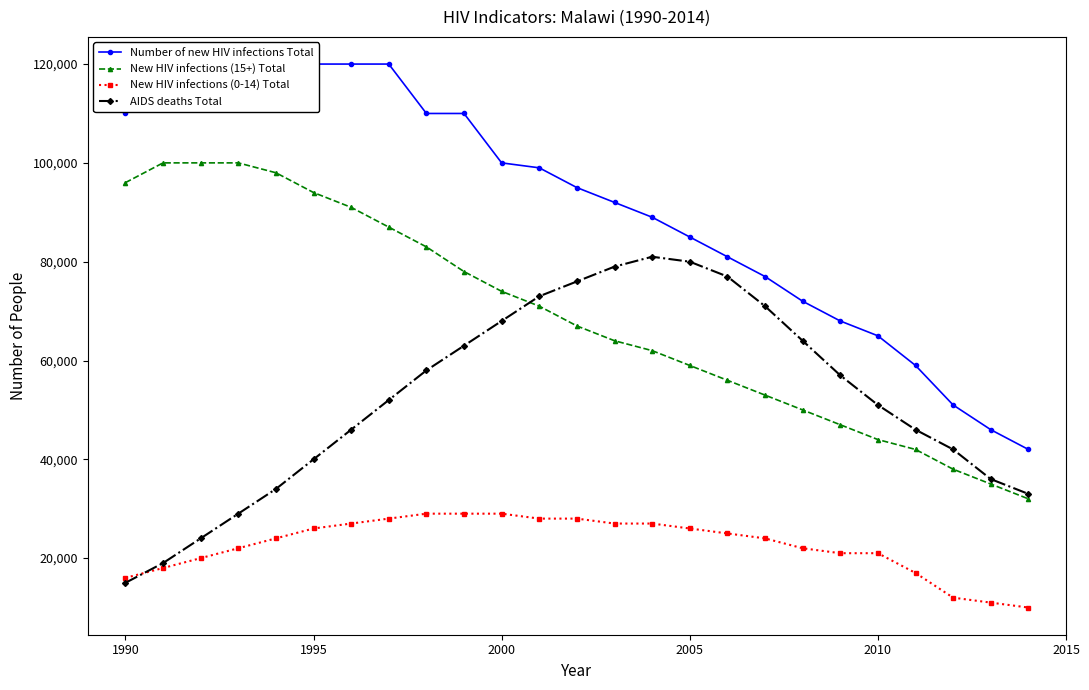

What is the lowest value of the New HIV infections (0-14) Total series?

10000